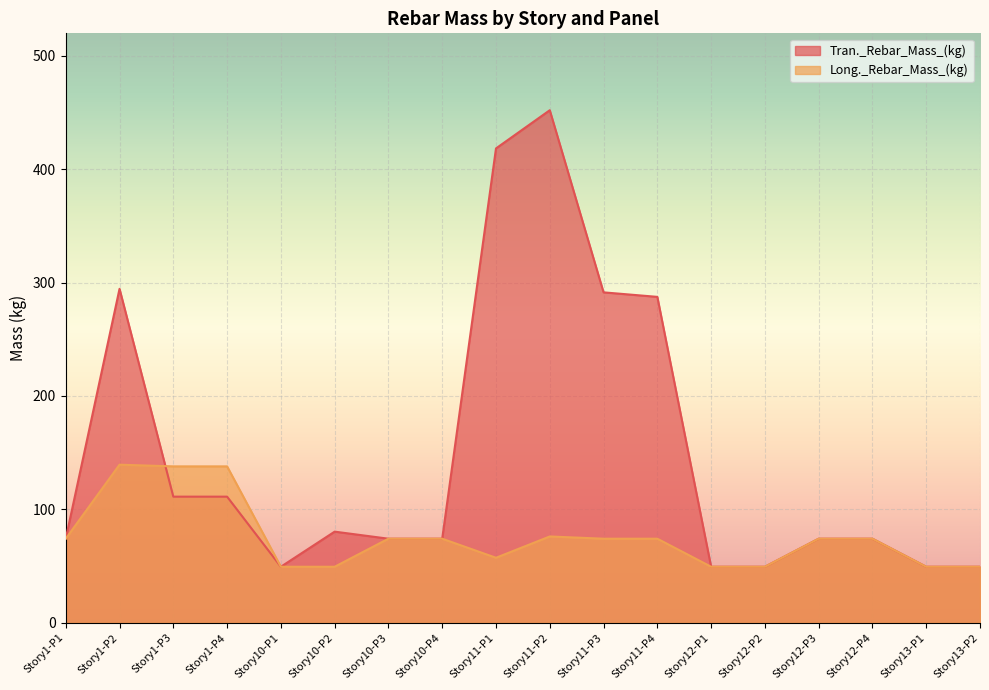

Is it true that Long._Rebar_Mass_(kg) equals 51.3 at Story10-P4?

False